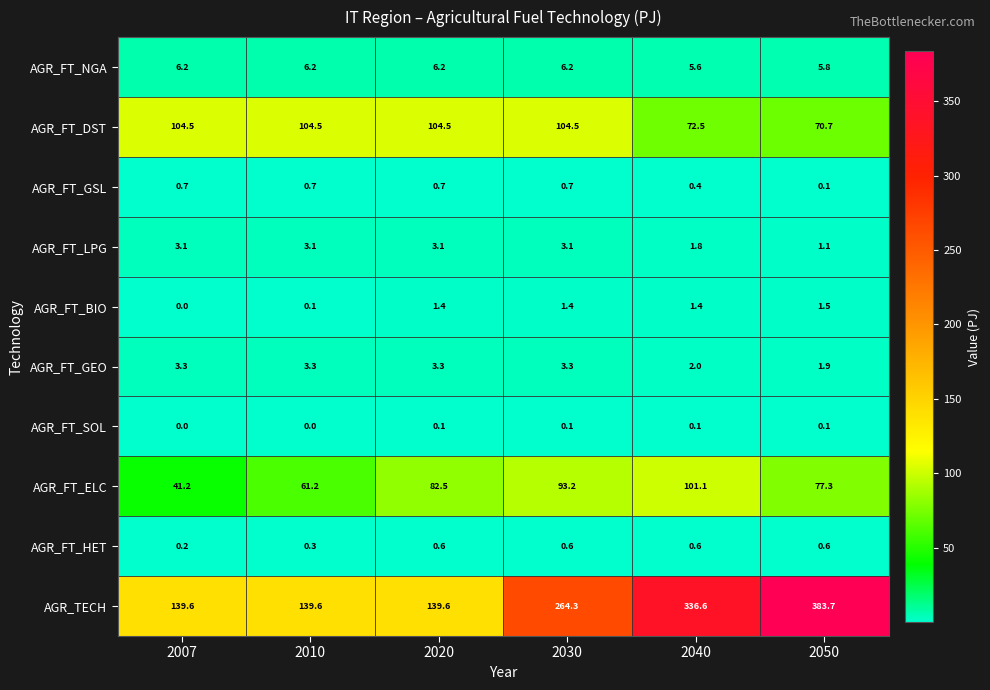

The AGR_FT_DST series shows 72.5 at 2040. True or false?

True